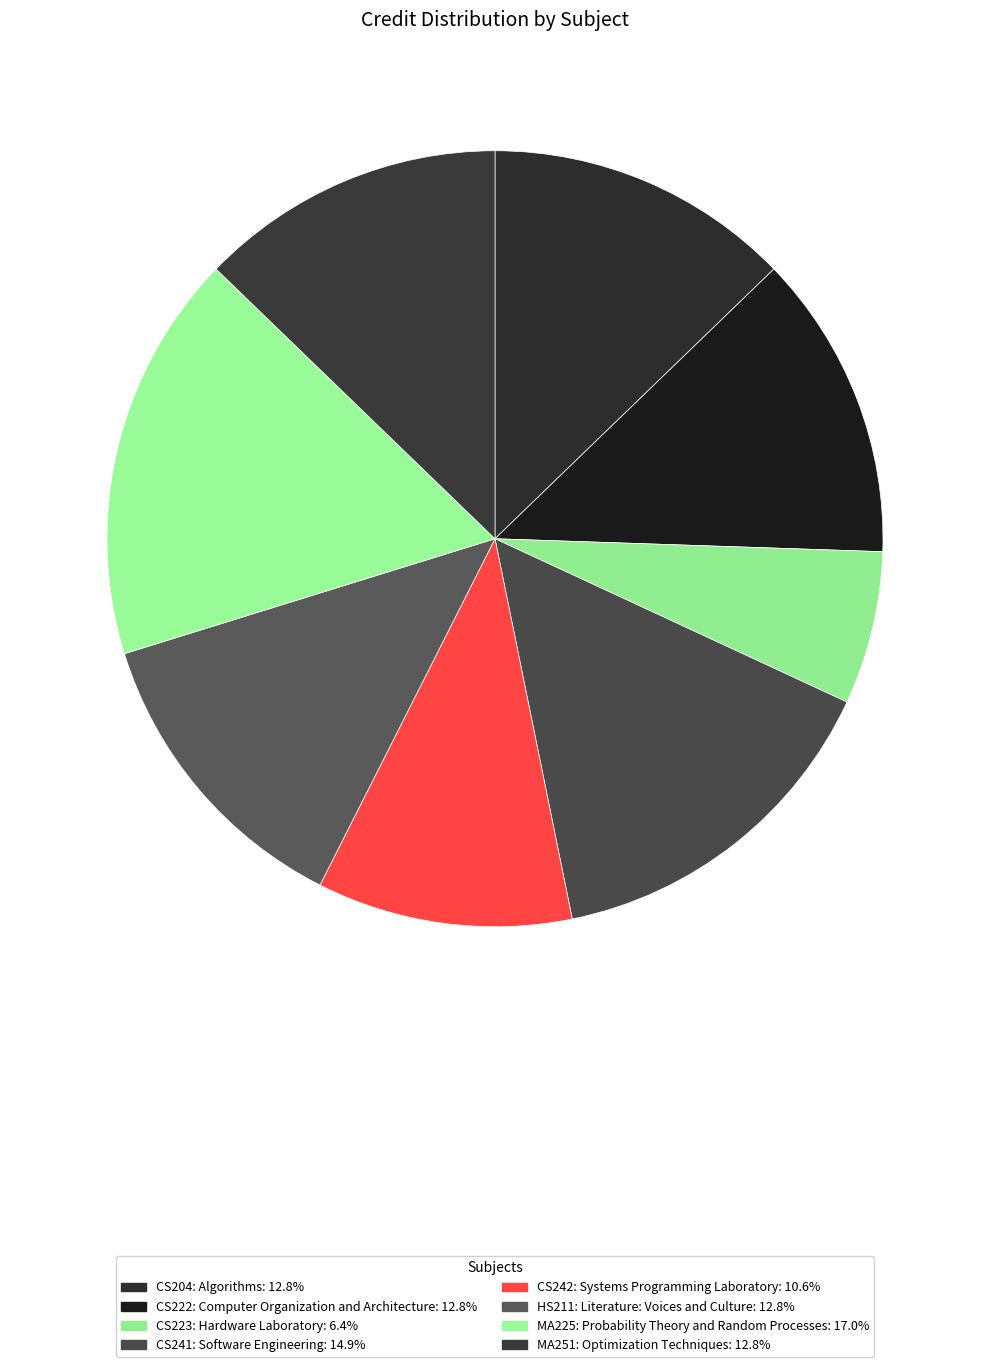

To the nearest percent, what is the average slice percentage?

12%